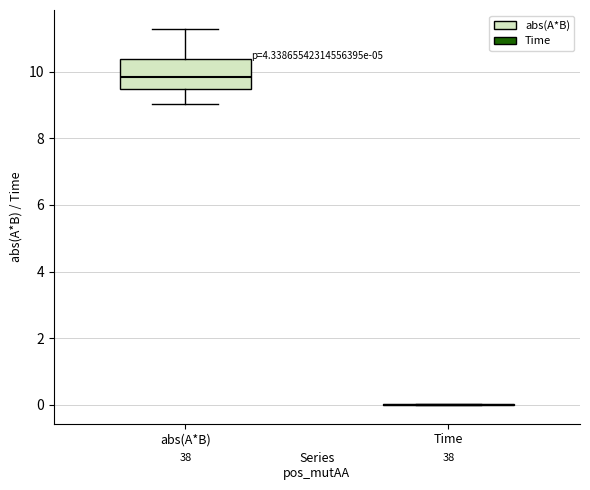

Reading left to right, transcribe this box plot: for each box, give where its median line is, the range the box spans, and where its two whiskers end, as read against the y-axis. The values are not printed on the chart, so give them approximately, as read against the axis.

abs(A*B): median 9.8, box 9.4 to 10.4, whiskers 9.0 to 11.2
Time: box collapsed to a line at 0.0, whiskers 0.0 to 0.0